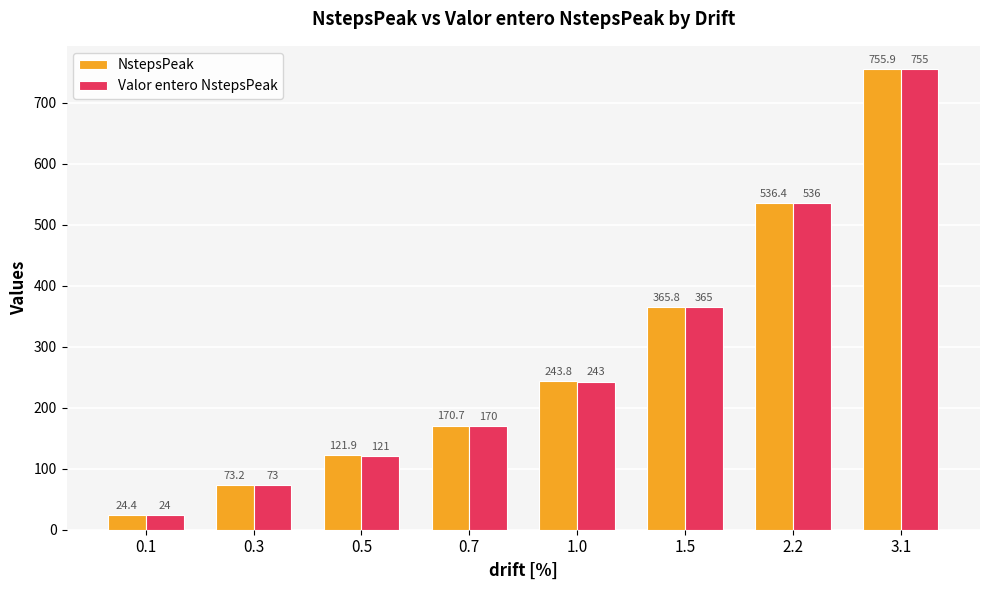

Reading left to right, list all the values displayed in this chart.

NstepsPeak: 0.1=24.4	0.3=73.2	0.5=121.9	0.7=170.7	1.0=243.8	1.5=365.8	2.2=536.4	3.1=755.9
Valor entero NstepsPeak: 0.1=24.0	0.3=73.0	0.5=121.0	0.7=170.0	1.0=243.0	1.5=365.0	2.2=536.0	3.1=755.0